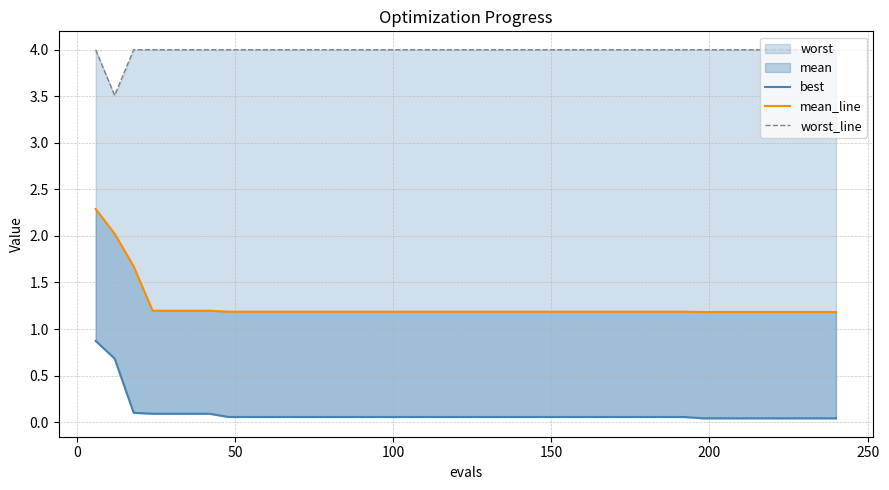

Which series has the widest spread of values?

mean_line